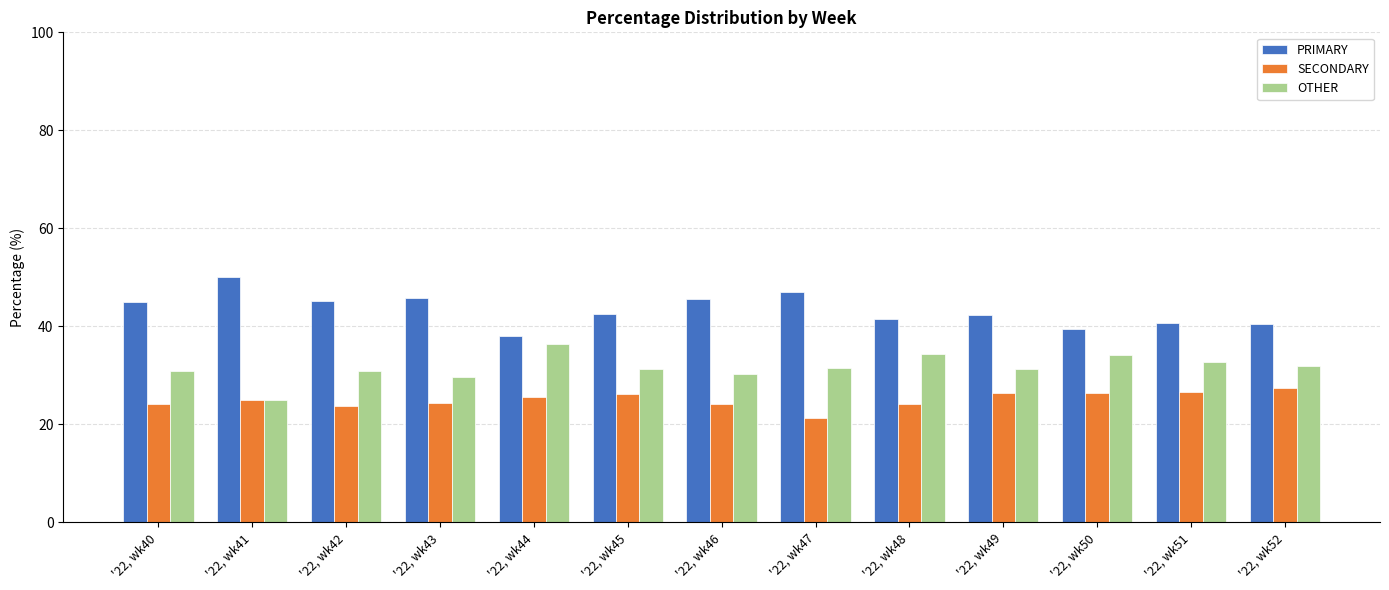

The SECONDARY series shows 10.4 at '22, wk50. True or false?

False